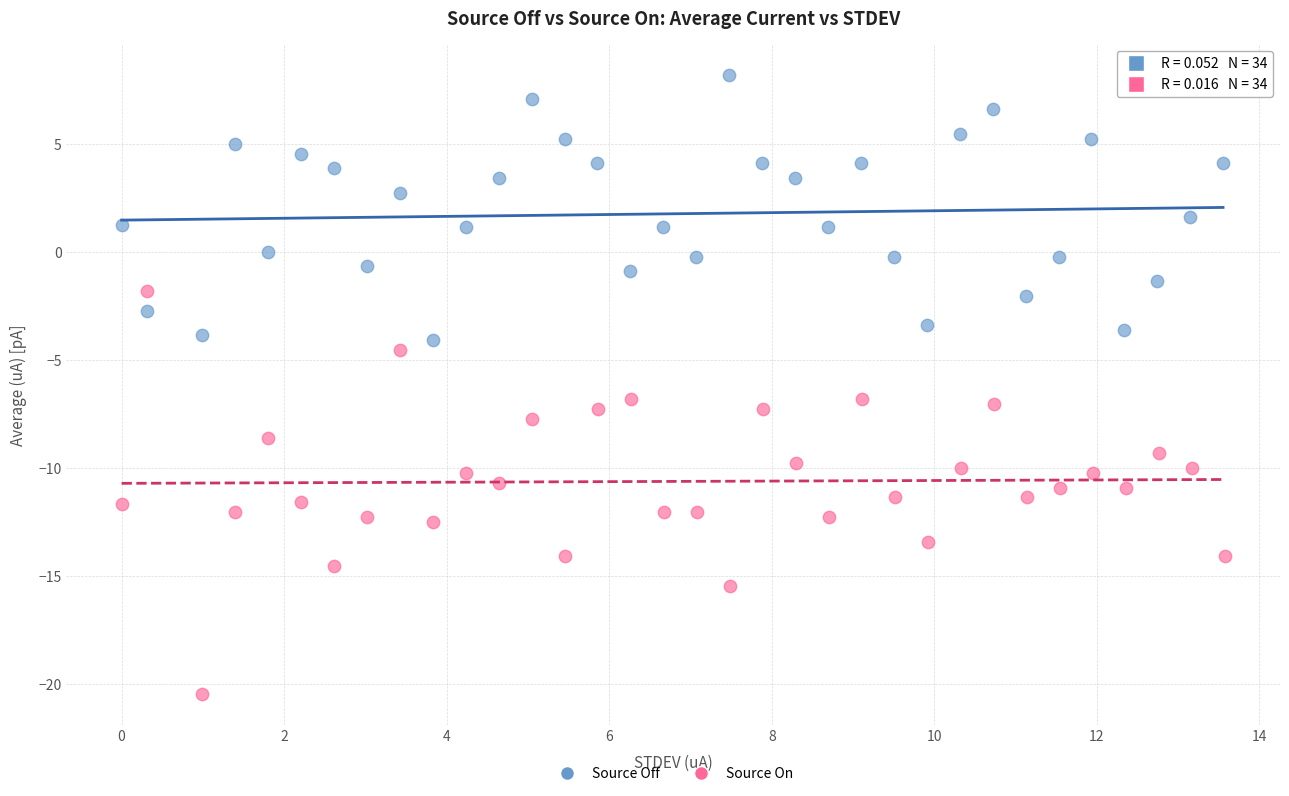

Which series contains the highest Y value?

Source Off